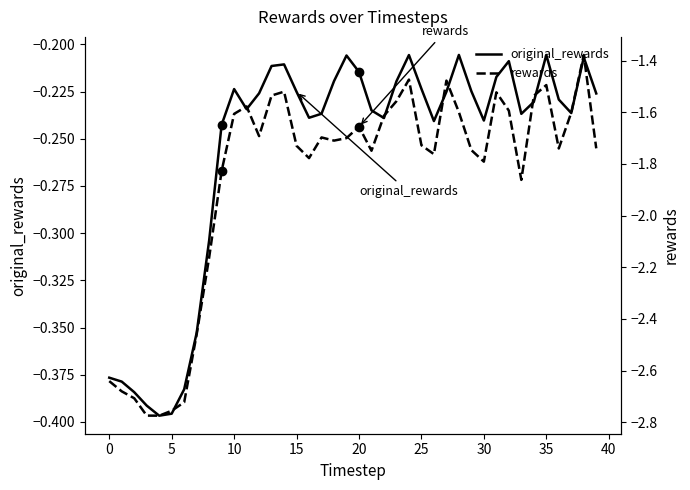

What is the total value across all series at 31?

-1.7